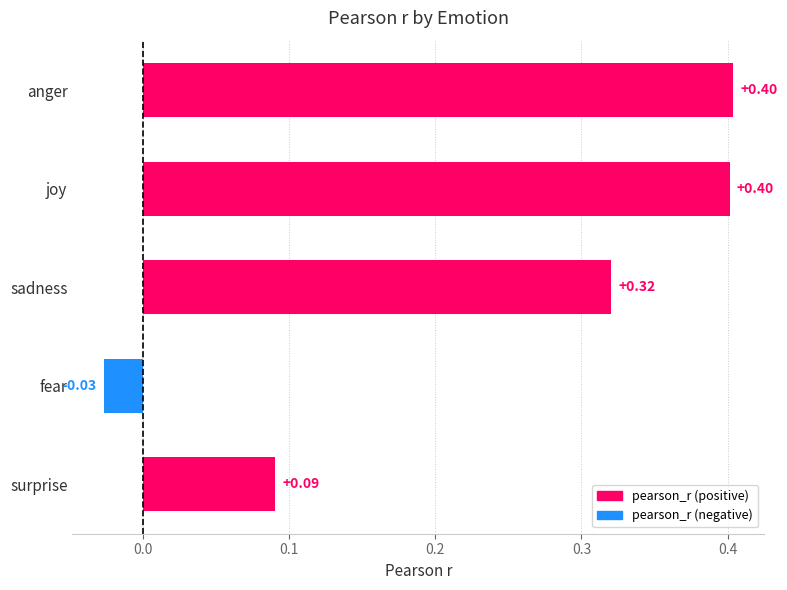

How many values exceed 0?

4